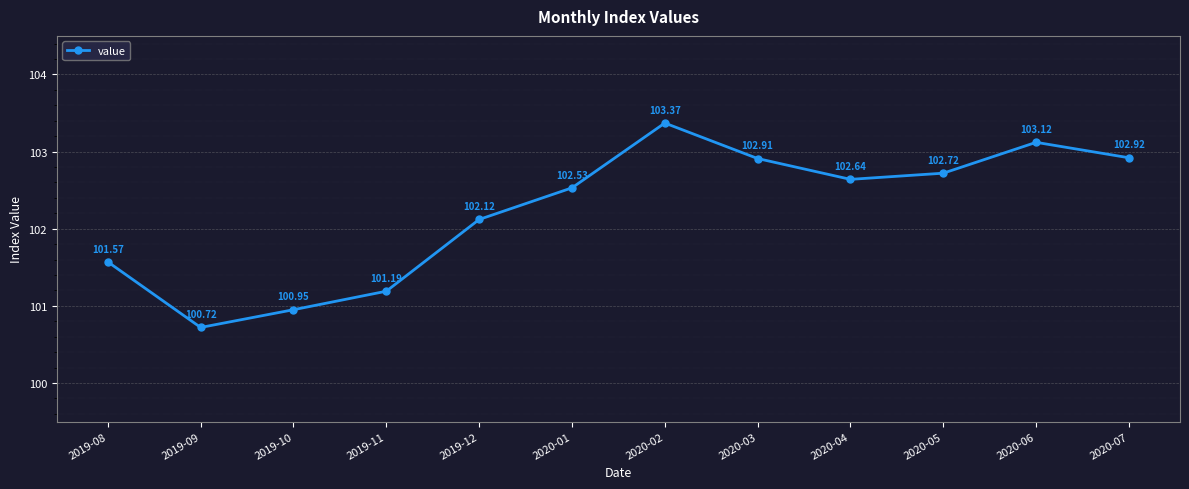

True or false: the data shows 159.5 at 2020-05.

False